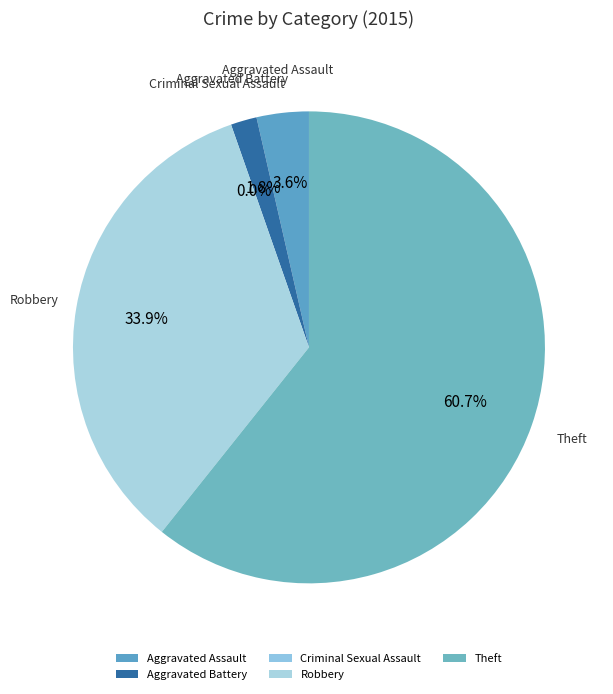

Which category accounts for the majority?

Theft